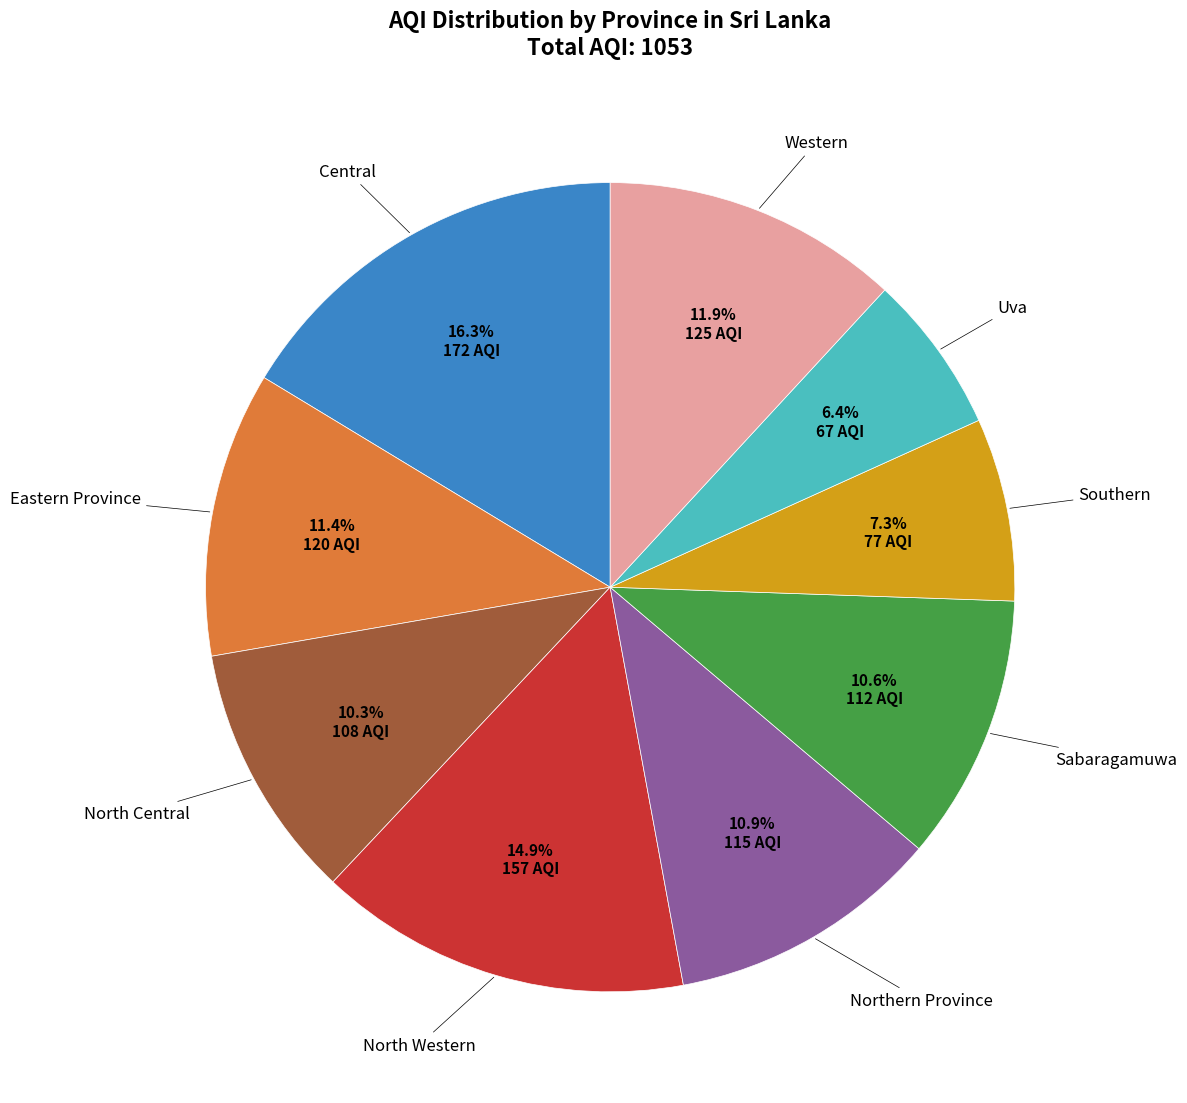

How many slices are in this pie chart?

9